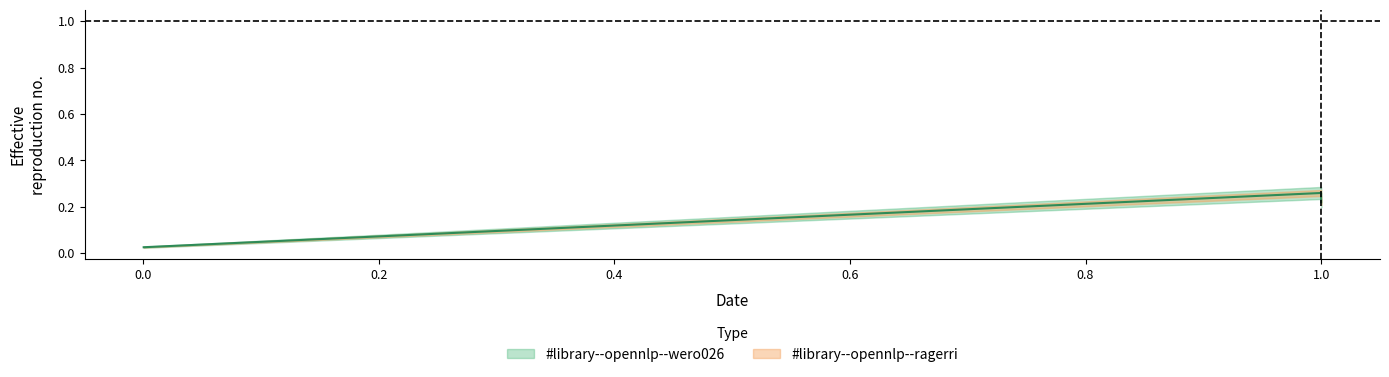

Is this an area chart (filled region under the line)?

No